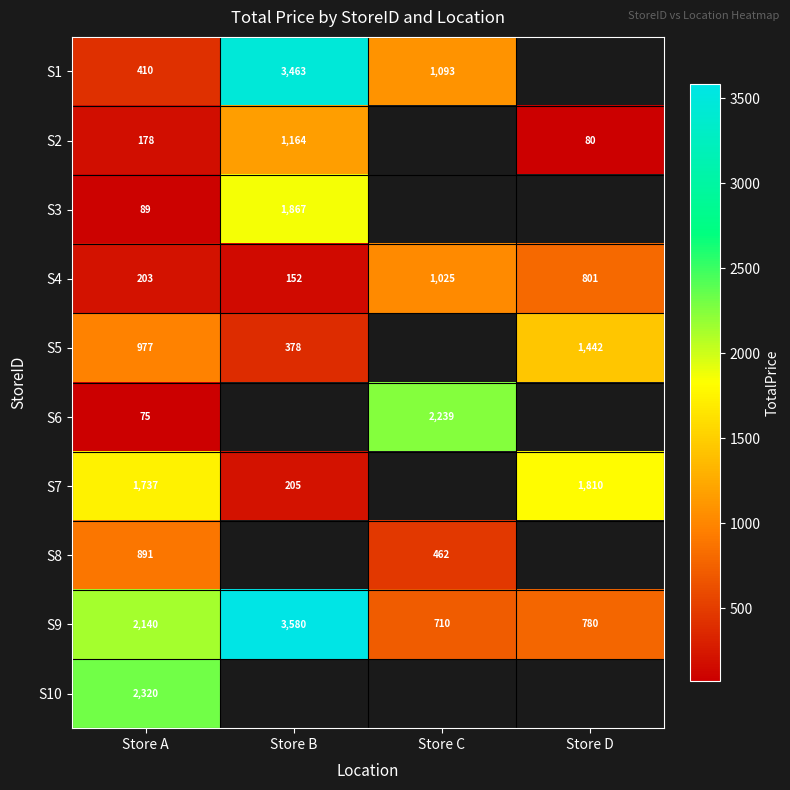

What is the maximum value for S4?

1025.0